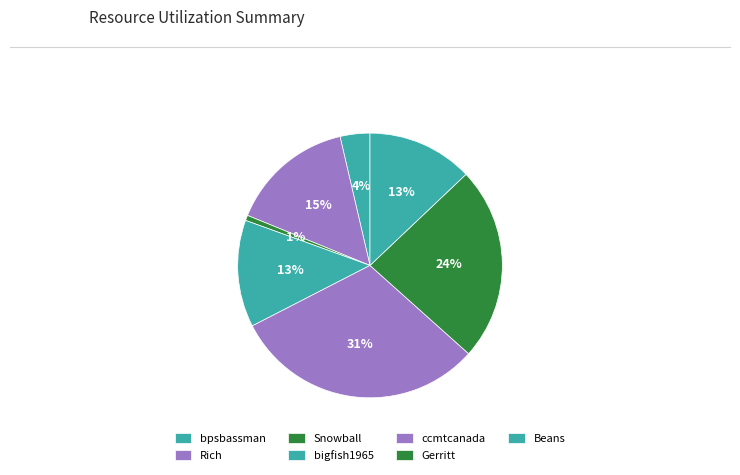

Count the number of slices in the pie.

7